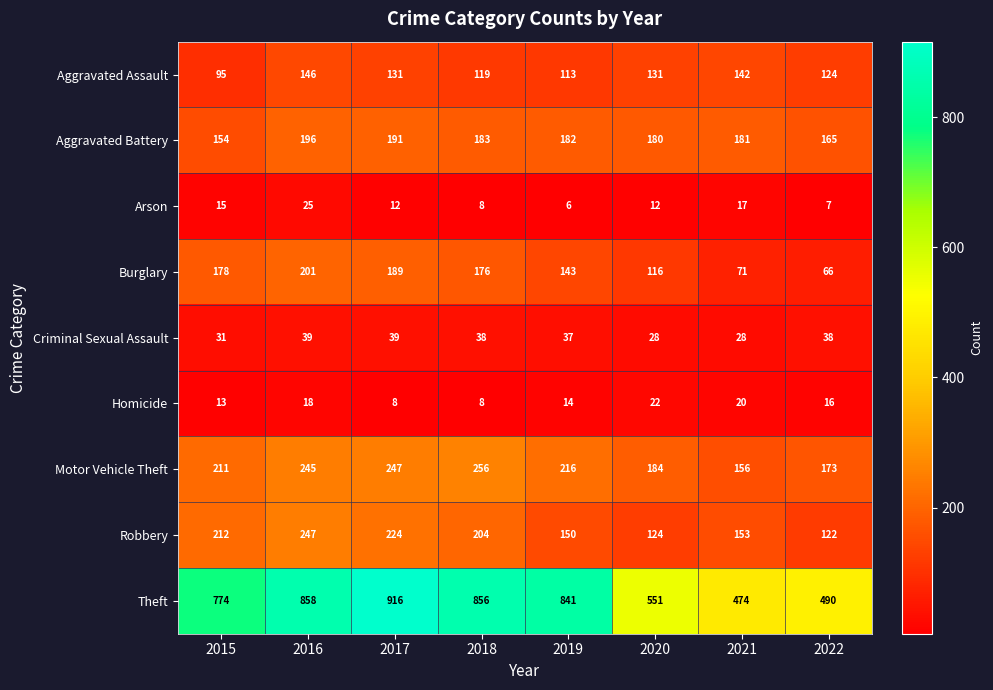

At which category is the sum across all series the highest?

2016